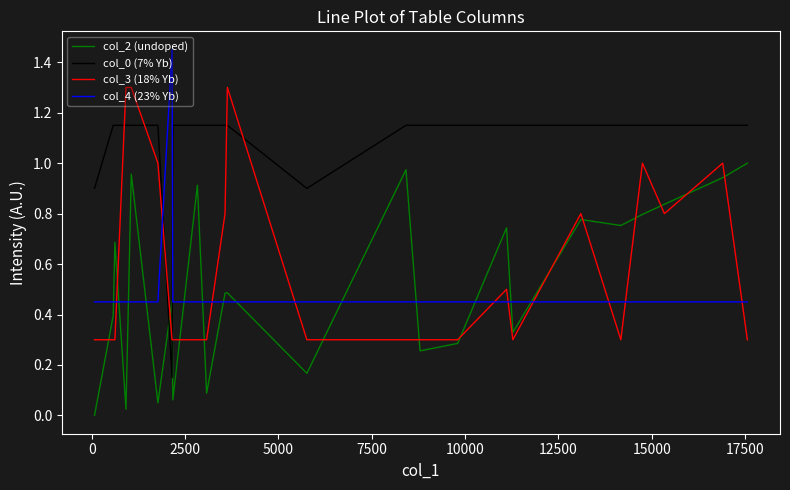

After their last crossing, which series has the higher values: col_2 (undoped) or col_4 (23% Yb)?

col_2 (undoped)